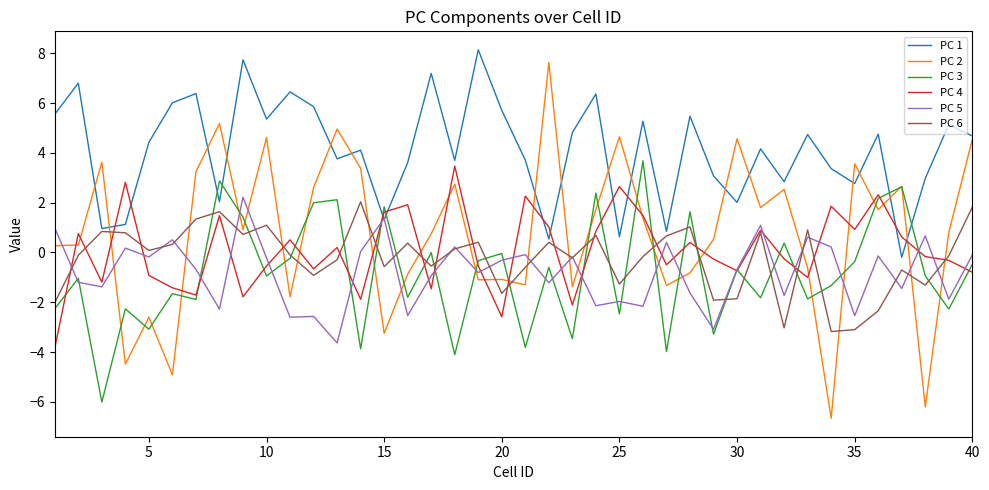

Which series has the widest spread of values?

PC 2